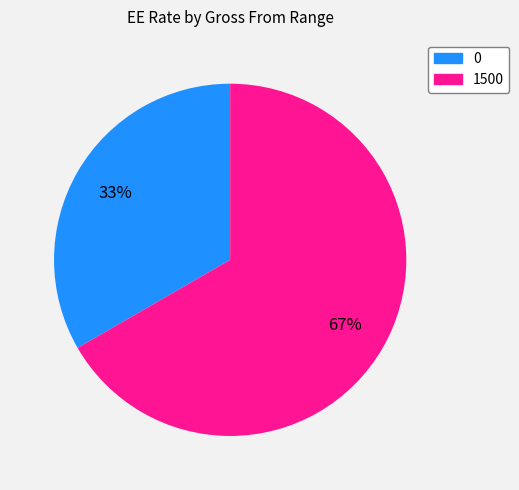

How many segments does this pie chart have?

2